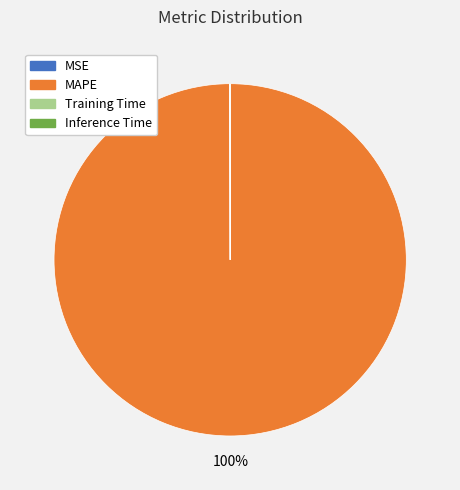

What is the largest slice in the pie chart?

MAPE